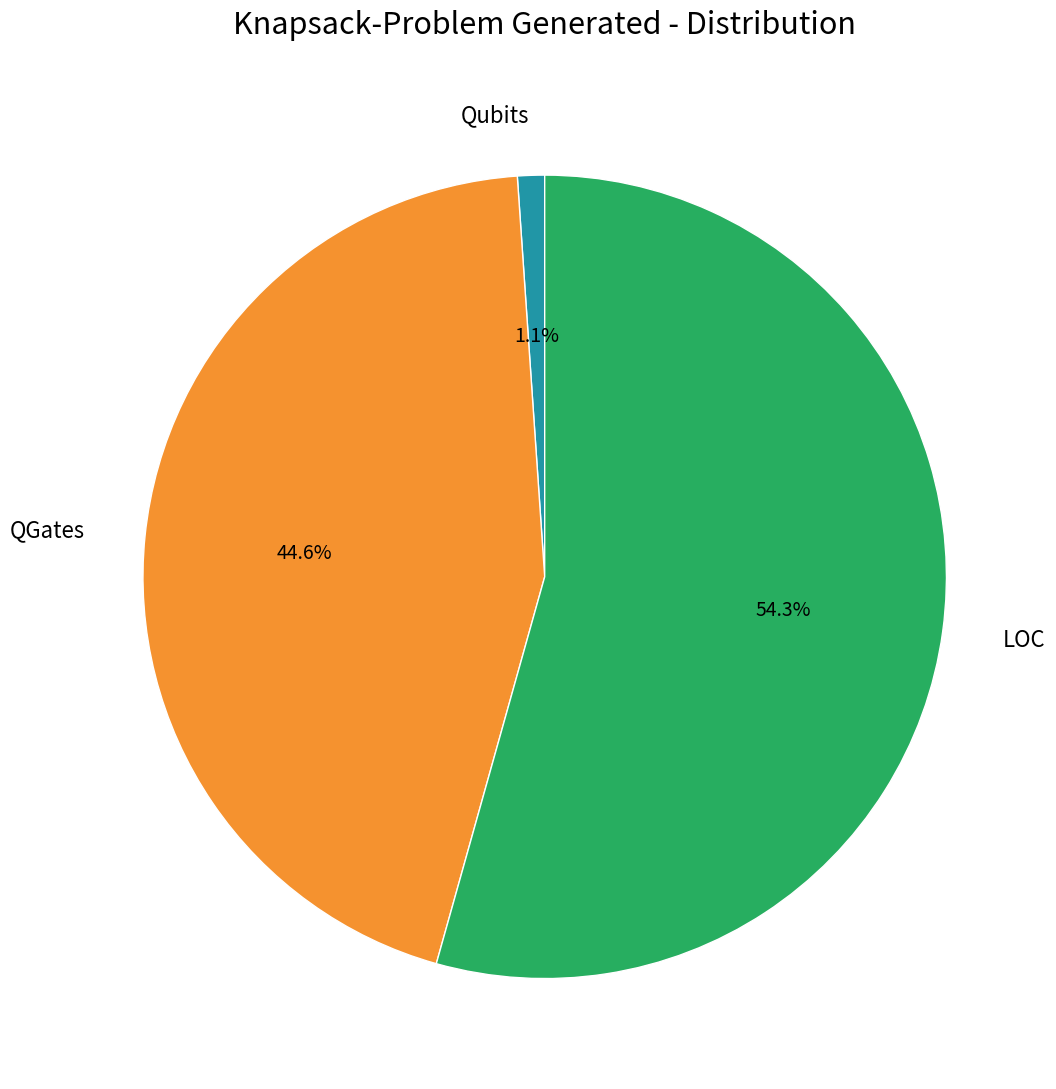

Count the number of slices in the pie.

3